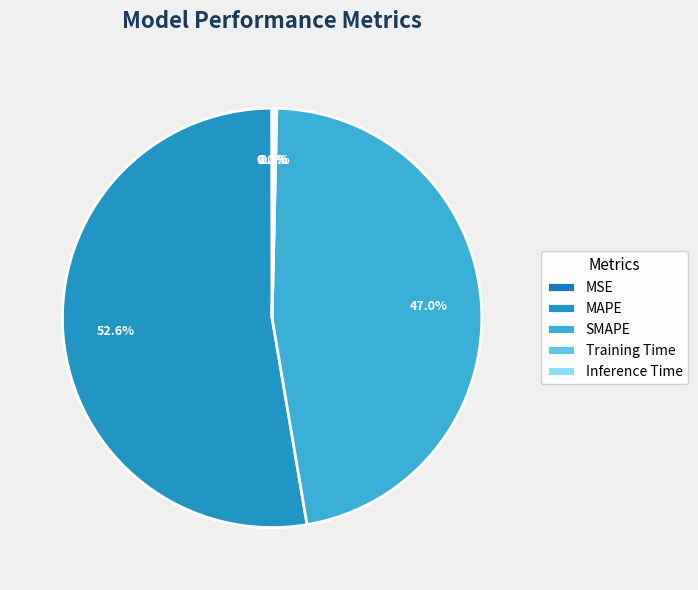

How many segments does this pie chart have?

5